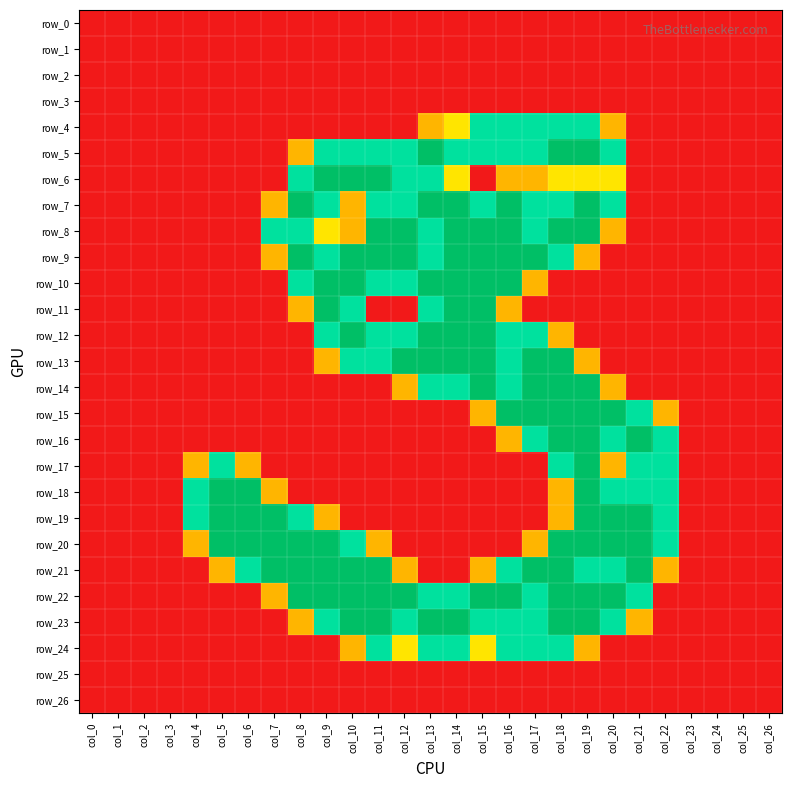

At col_13, list the series in order from largest to smallest.

row_5, row_7, row_10, row_12, row_13, row_23, row_6, row_8, row_9, row_11, row_14, row_22, row_24, row_4, row_0, row_1, row_2, row_3, row_15, row_16, row_17, row_18, row_19, row_20, row_21, row_25, row_26